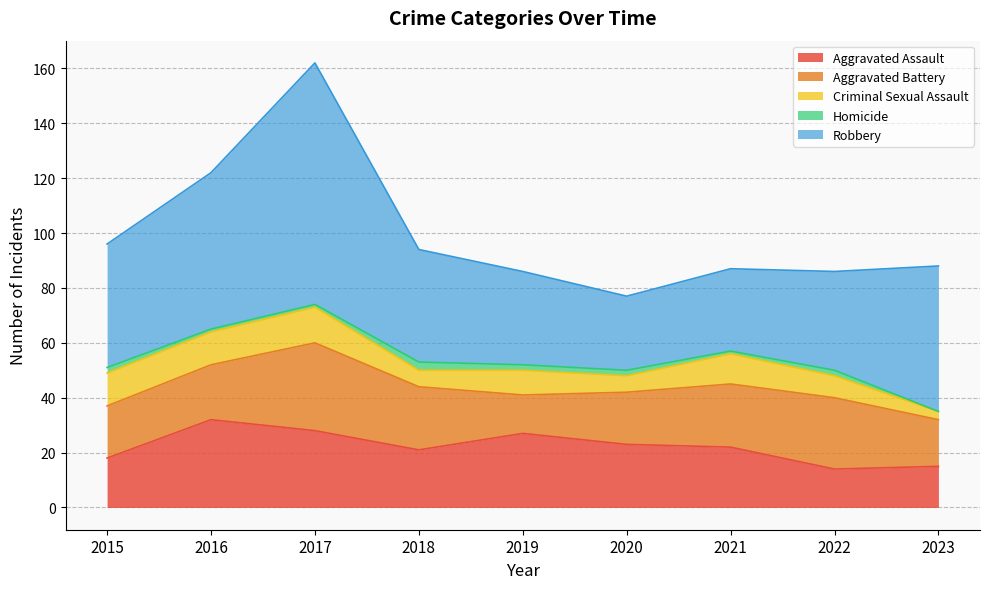

How many intersections are there between Aggravated Battery and Aggravated Assault?

4